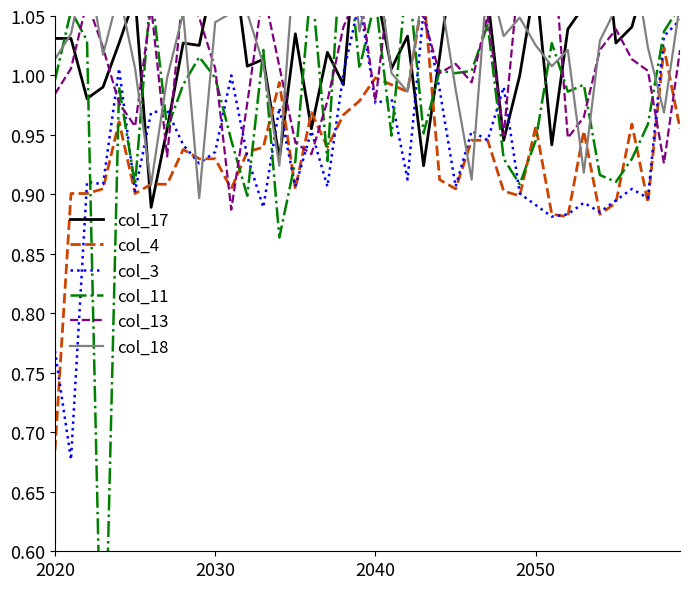

How many intersections are there between col_3 and col_13?

13